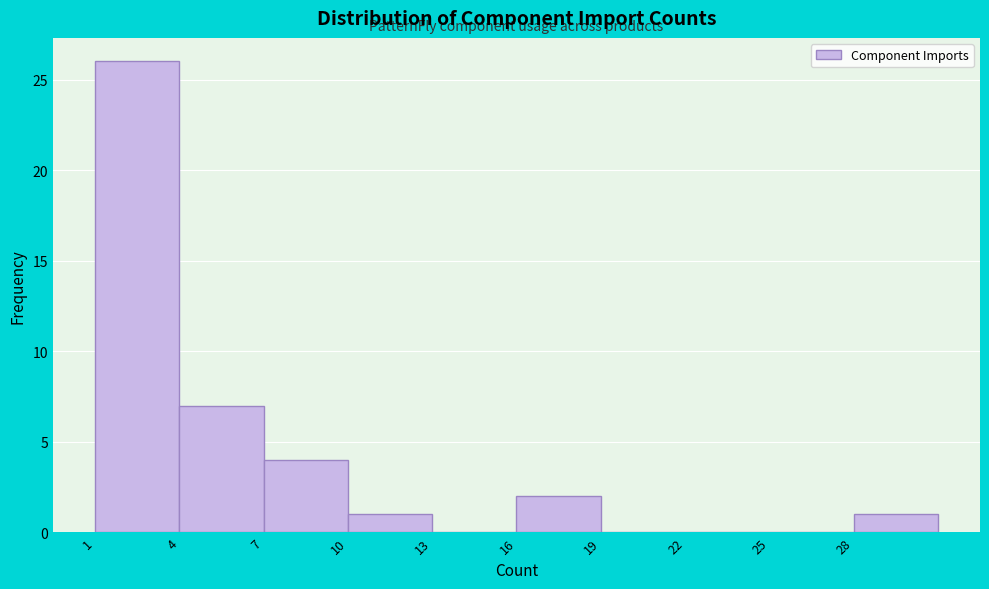

Over which range of the x-axis is the bar tallest?

1 to 4